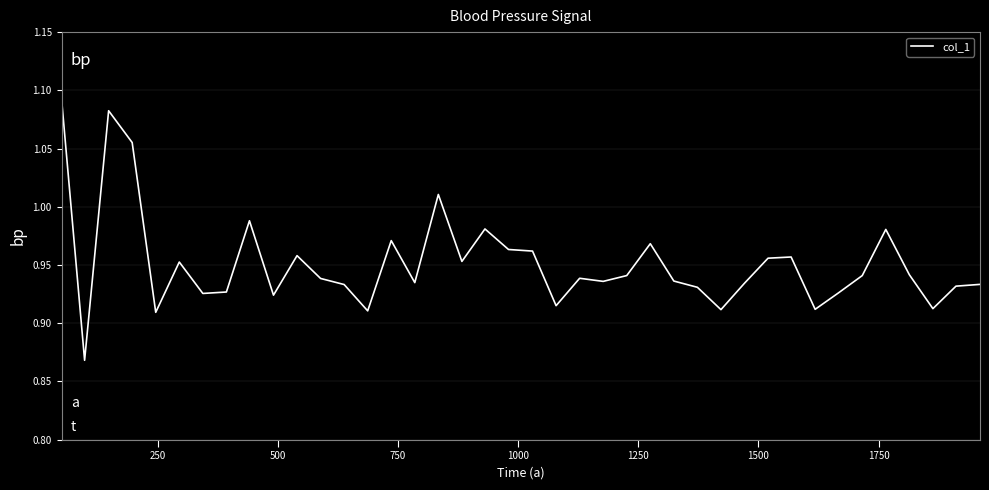

Is this an area chart (filled region under the line)?

No